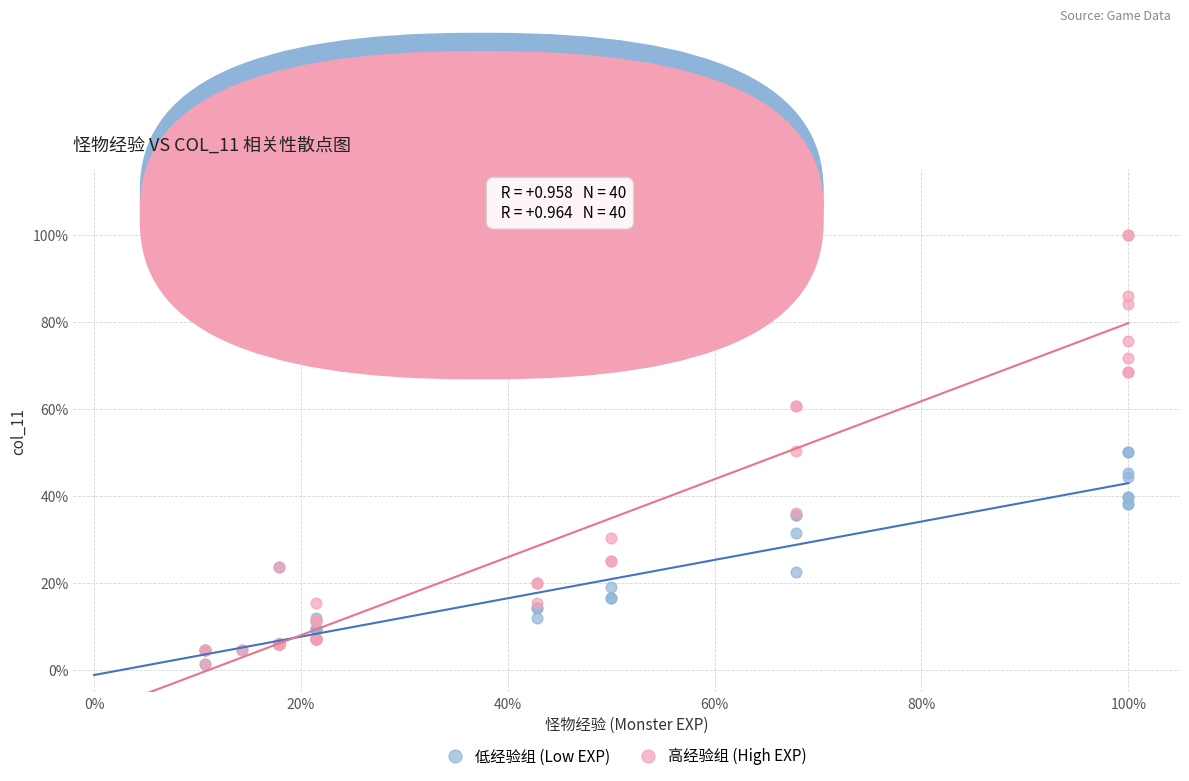

Which series reaches the maximum Y coordinate?

高经验组 (High EXP)